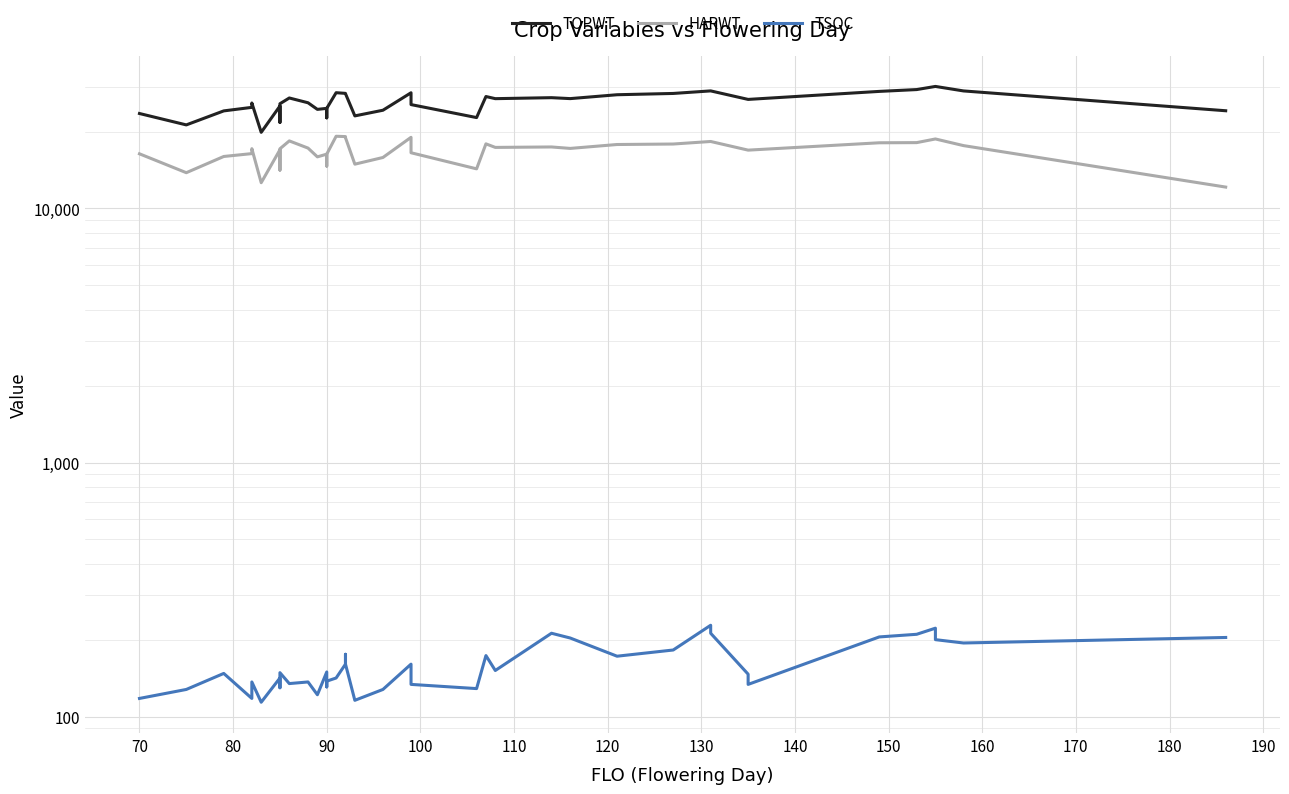

Rank the series by their maximum value, from lowest to highest.

TSOC, HARWT, TOPWT